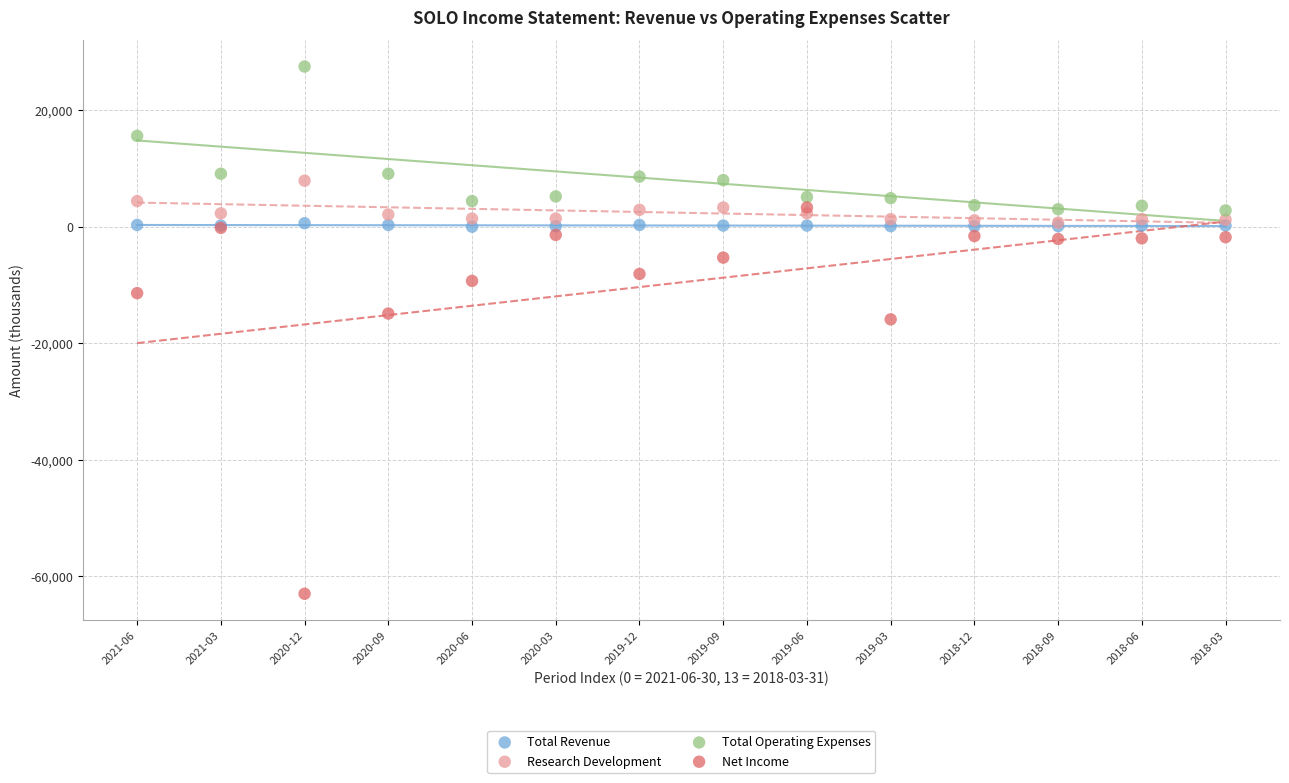

Which series reaches the maximum Y coordinate?

Total Operating Expenses